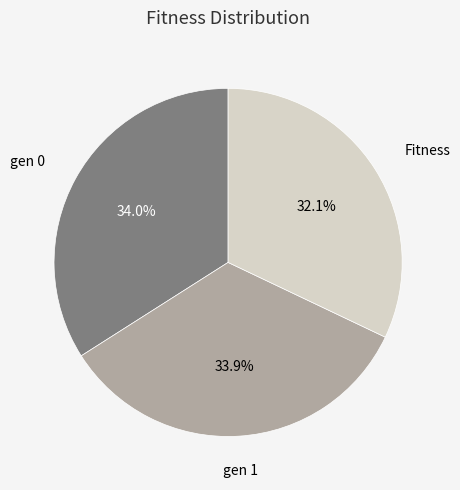

Is there a majority slice in this chart?

No